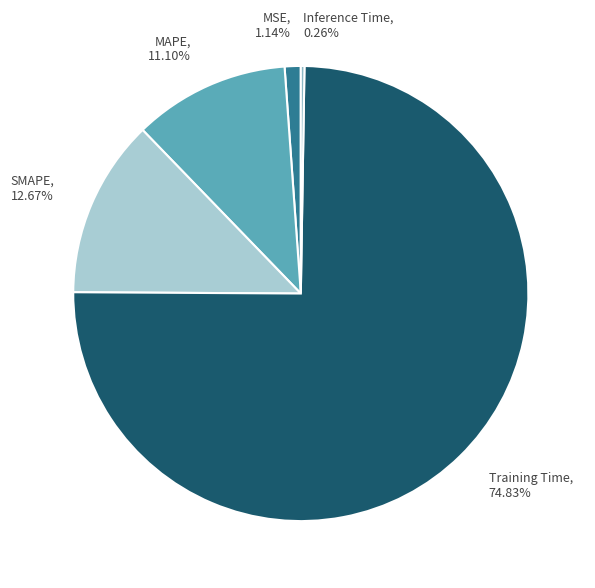

True or false: MAPE accounts for 5% of the total.

False